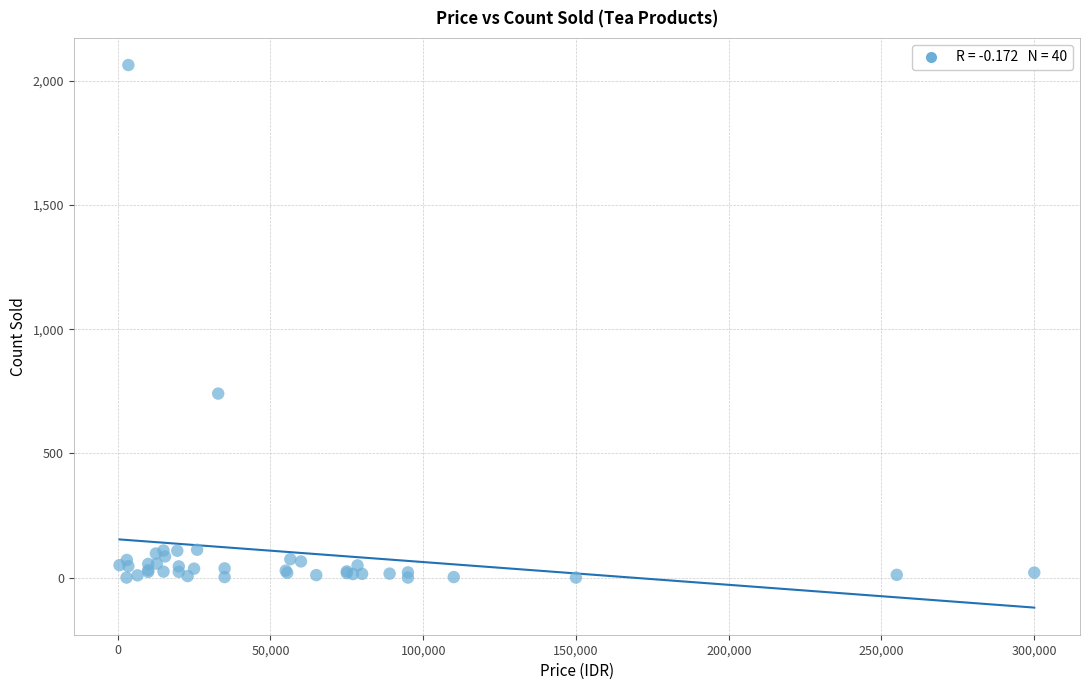

What Y value in the scatter plot is closest to 1032?

741